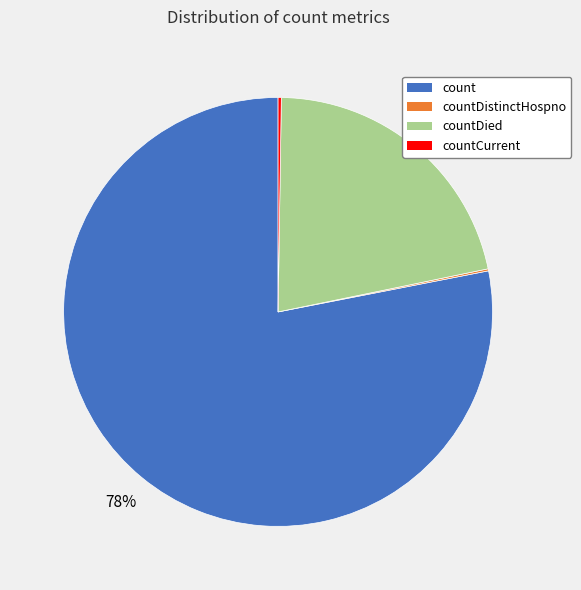

Do countDied and count together represent more than half of the pie?

Yes